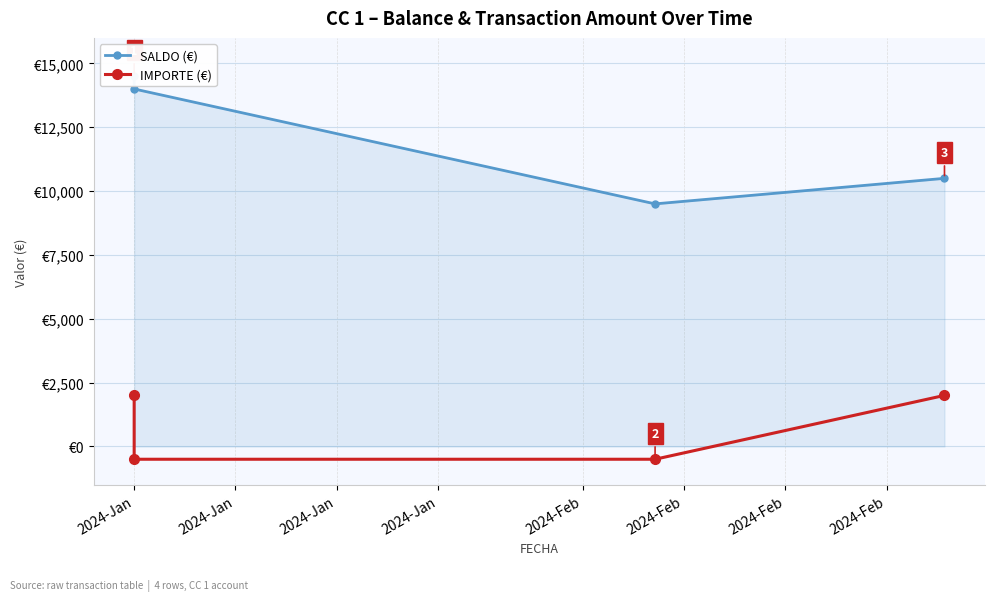

At which label does IMPORTE (€) reach its peak?

2024-Jan